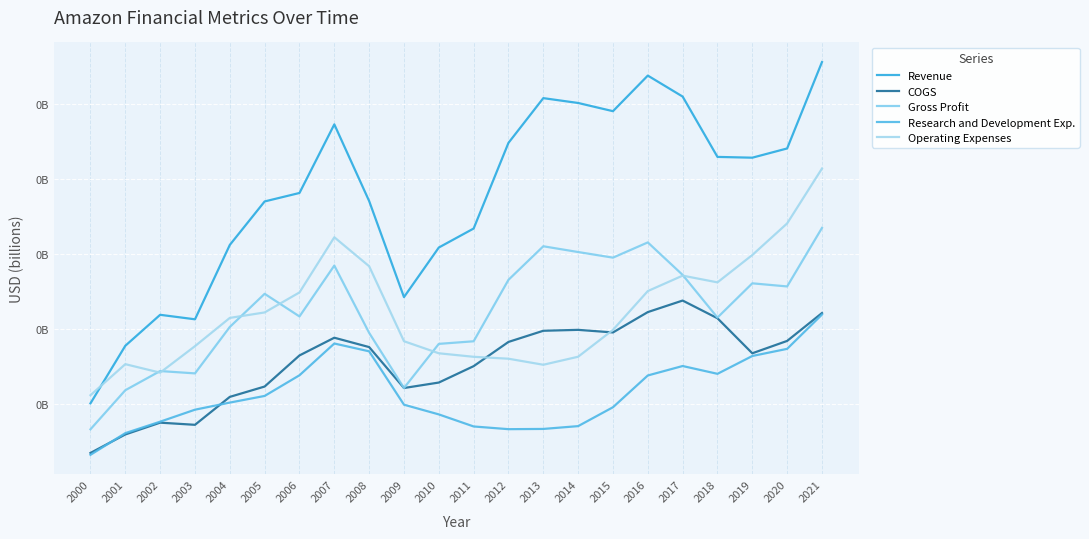

Reading right to left, extract all data points from this chart.

Revenue: 2021=0.1	2020=0.1	2019=0.1	2018=0.1	2017=0.1	2016=0.1	2015=0.1	2014=0.1	2013=0.1	2012=0.1	2011=0.1	2010=0.1	2009=0.0	2008=0.1	2007=0.1	2006=0.1	2005=0.1	2004=0.1	2003=0.0	2002=0.0	2001=0.0	2000=0.0
COGS: 2021=0.0	2020=0.0	2019=0.0	2018=0.0	2017=0.0	2016=0.0	2015=0.0	2014=0.0	2013=0.0	2012=0.0	2011=0.0	2010=0.0	2009=0.0	2008=0.0	2007=0.0	2006=0.0	2005=0.0	2004=0.0	2003=0.0	2002=0.0	2001=0.0	2000=0.0
Gross Profit: 2021=0.1	2020=0.1	2019=0.1	2018=0.0	2017=0.1	2016=0.1	2015=0.1	2014=0.1	2013=0.1	2012=0.1	2011=0.0	2010=0.0	2009=0.0	2008=0.0	2007=0.1	2006=0.0	2005=0.0	2004=0.0	2003=0.0	2002=0.0	2001=0.0	2000=0.0
Research and Development Exp.: 2021=0.0	2020=0.0	2019=0.0	2018=0.0	2017=0.0	2016=0.0	2015=0.0	2014=0.0	2013=0.0	2012=0.0	2011=0.0	2010=0.0	2009=0.0	2008=0.0	2007=0.0	2006=0.0	2005=0.0	2004=0.0	2003=0.0	2002=0.0	2001=0.0	2000=0.0
Operating Expenses: 2021=0.1	2020=0.1	2019=0.1	2018=0.1	2017=0.1	2016=0.1	2015=0.0	2014=0.0	2013=0.0	2012=0.0	2011=0.0	2010=0.0	2009=0.0	2008=0.1	2007=0.1	2006=0.0	2005=0.0	2004=0.0	2003=0.0	2002=0.0	2001=0.0	2000=0.0